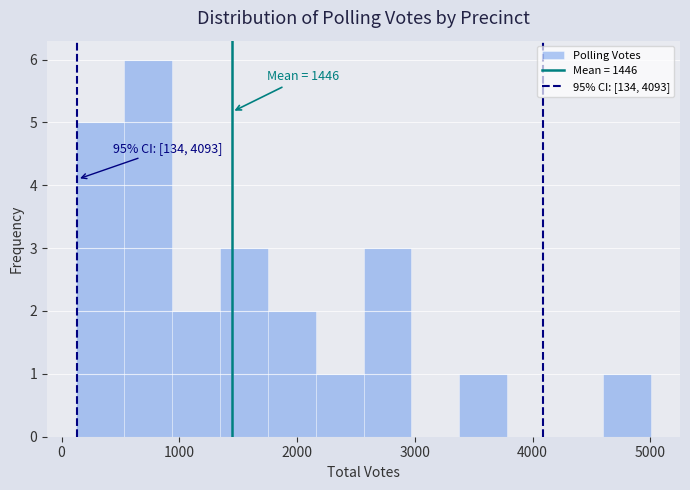

Over which range of the x-axis is the bar tallest?

500 to 900